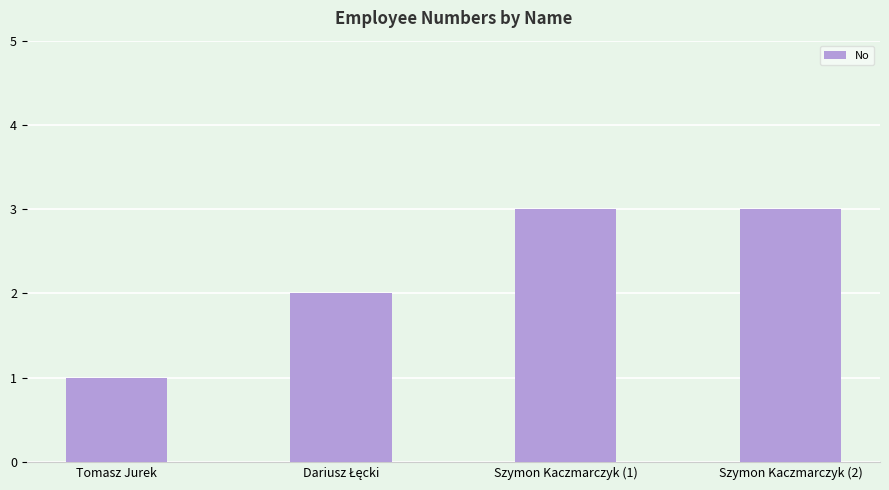

What is the maximum value shown in the chart?

3